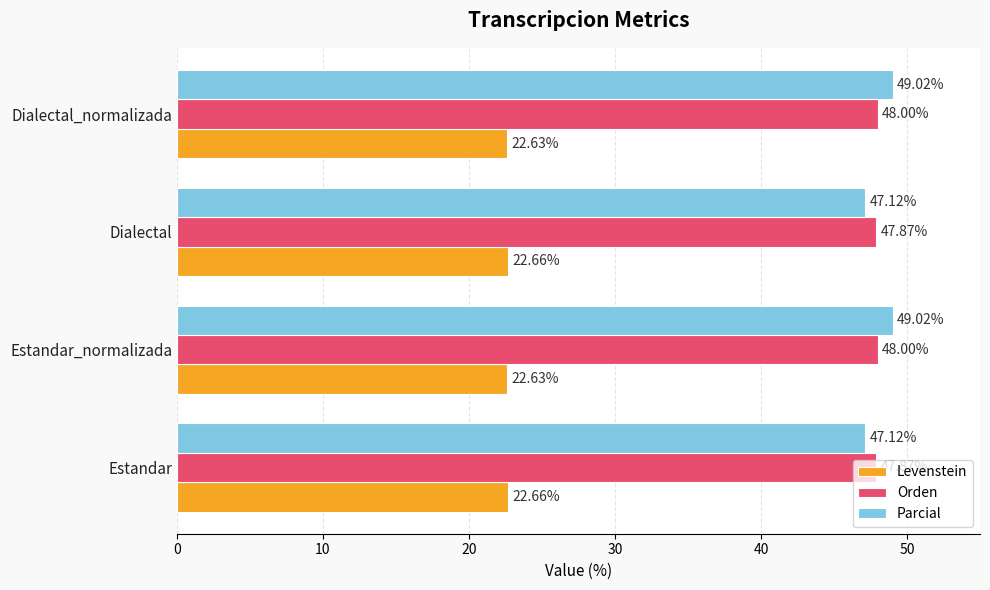

Which series changed the most between Estandar and Dialectal_normalizada?

Parcial